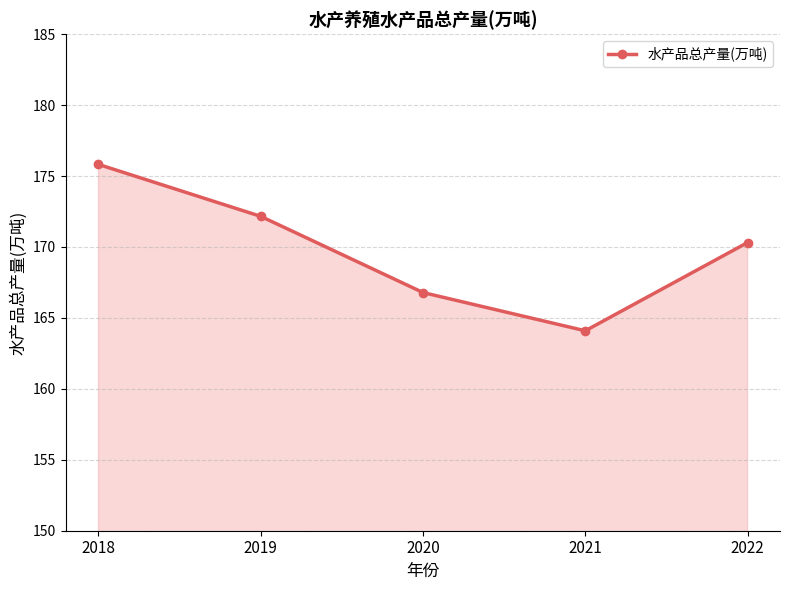

What is the change in value from 2021 to 2022?

+6.2